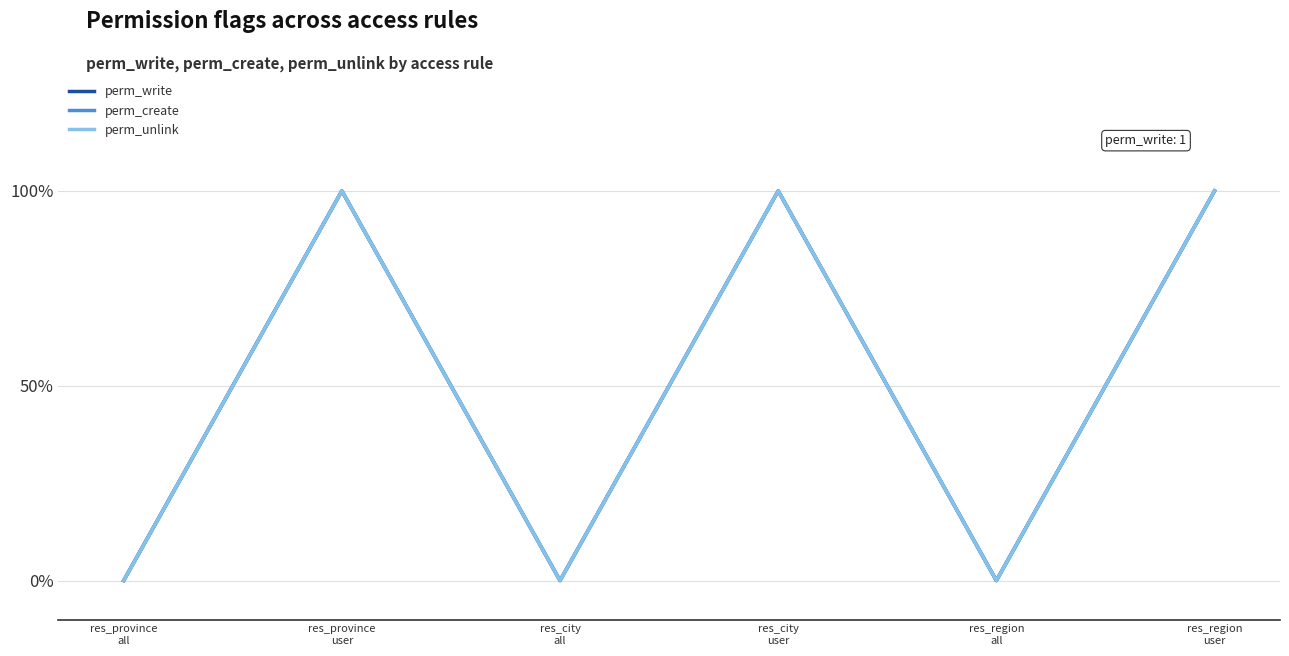

Does the chart display data point markers on the line(s)?

No